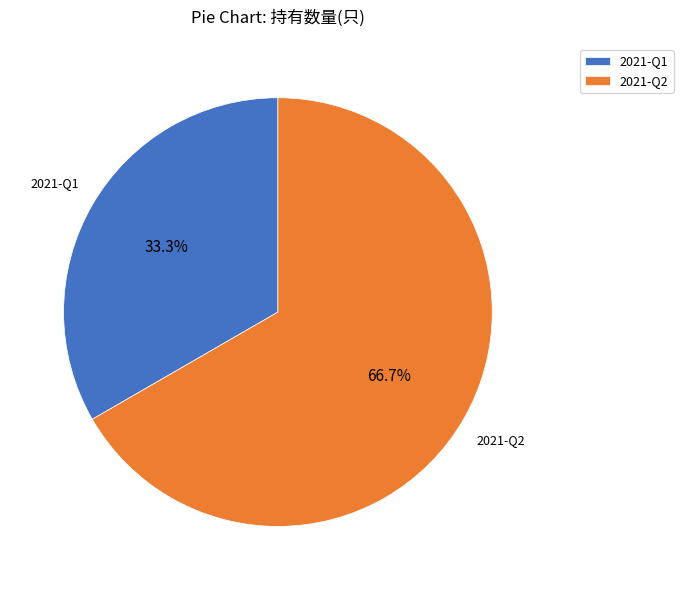

True or false: 2021-Q2 accounts for 67% of the total.

True